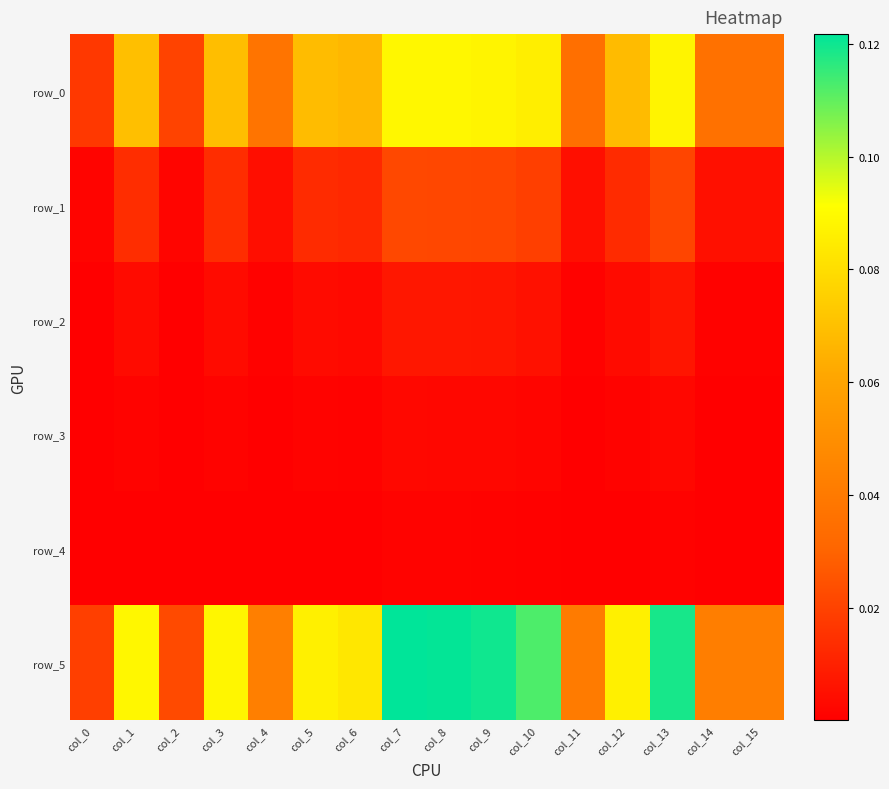

Which category has the lowest value in the row_4 series?

col_2